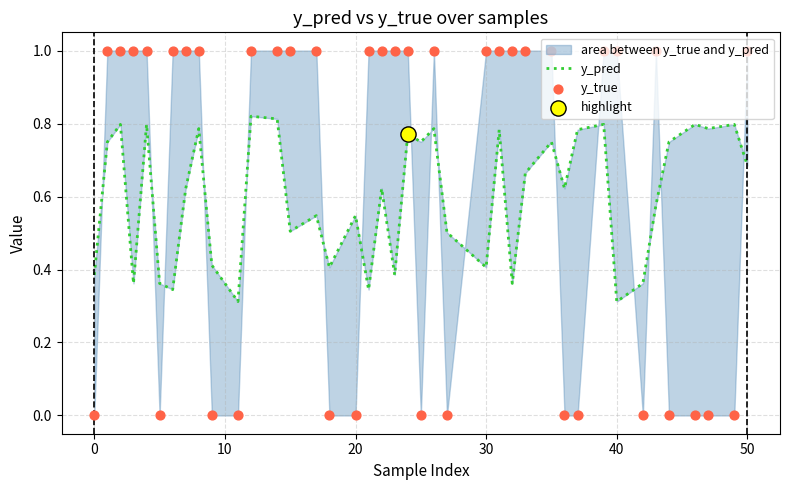

Which series has the largest total across all categories?

y_true